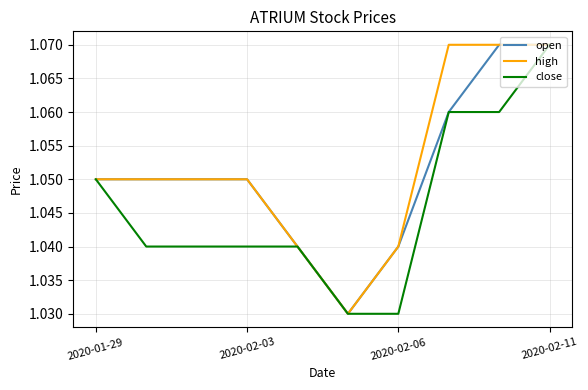

True or false: close has more than 1 interior local peaks.

False